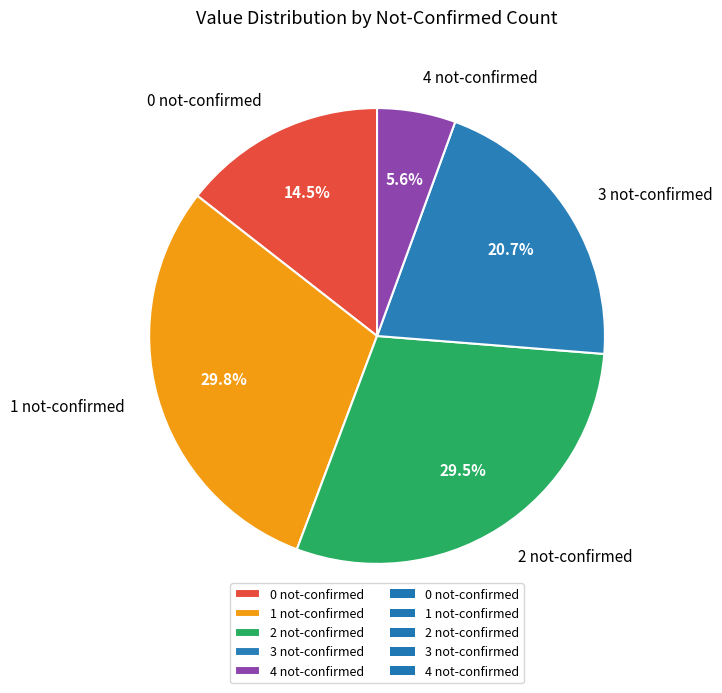

Which has a higher value, 3 not-confirmed or 0 not-confirmed?

3 not-confirmed